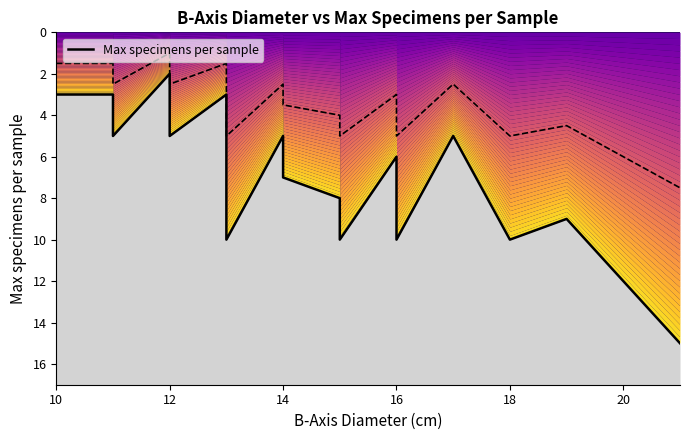

What is the value of the 21st point from the left?

2